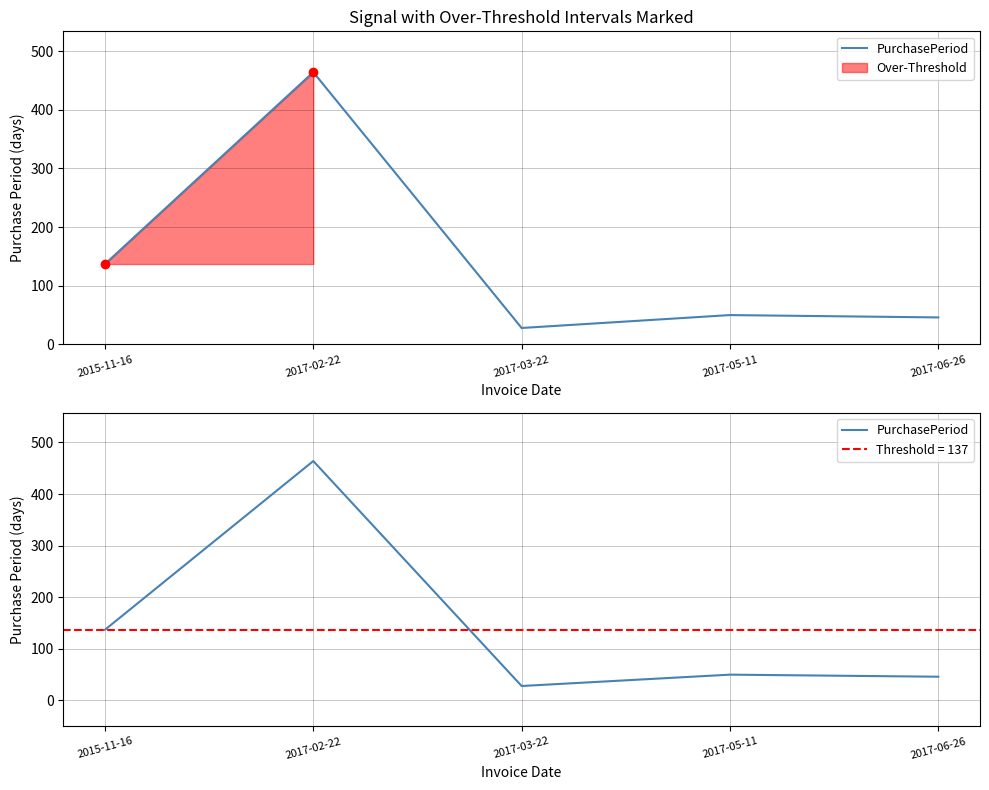

What is the value of the 1st point from the left?

137